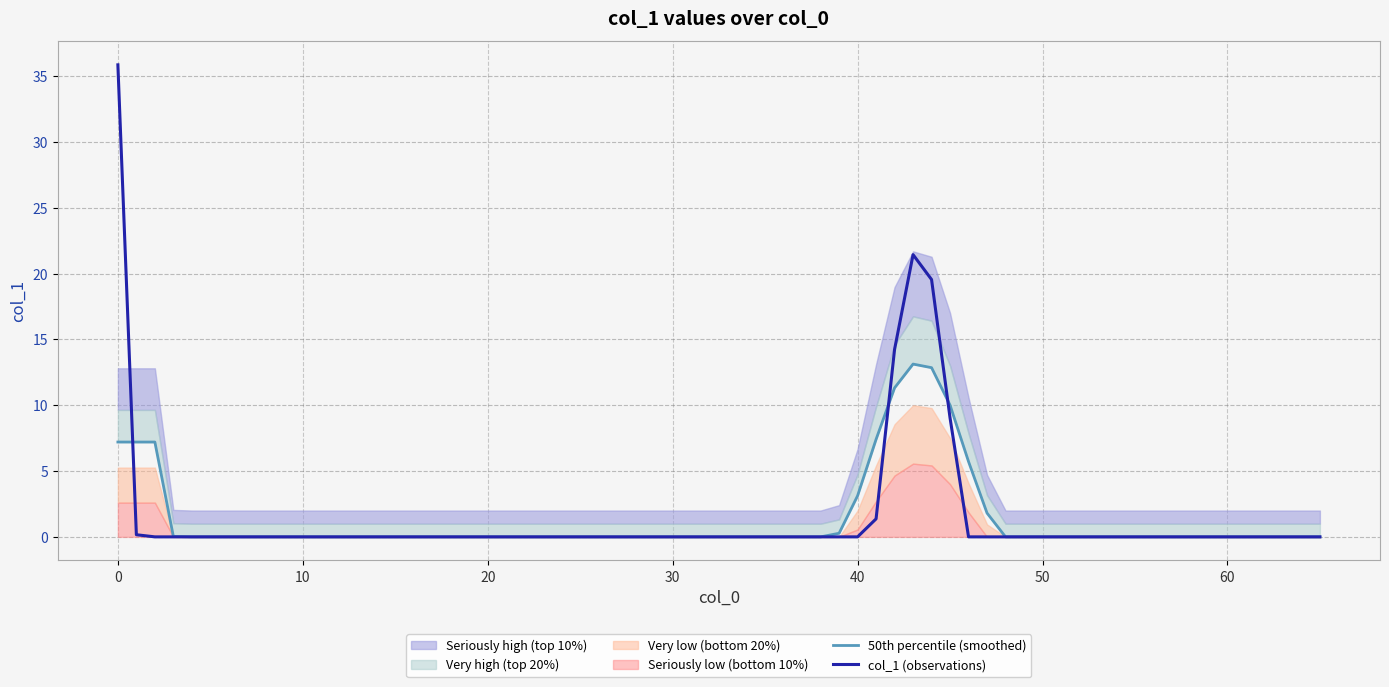

True or false: col_1 (observations) has more than 2 points higher than both neighbors.

False